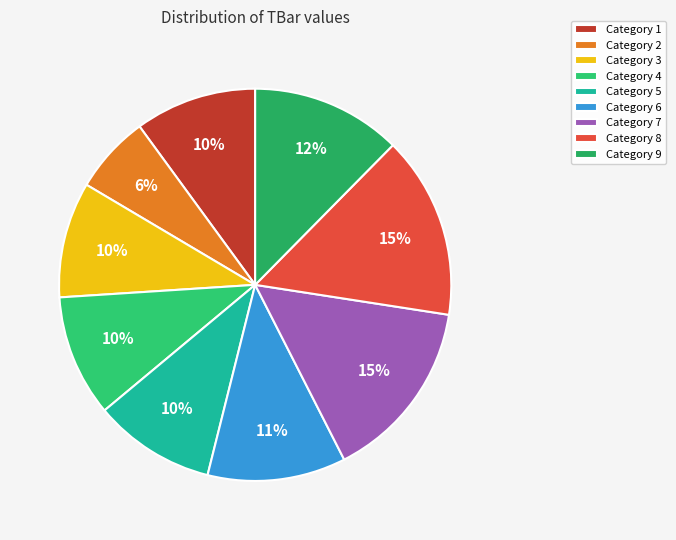

How many segments does this pie chart have?

9